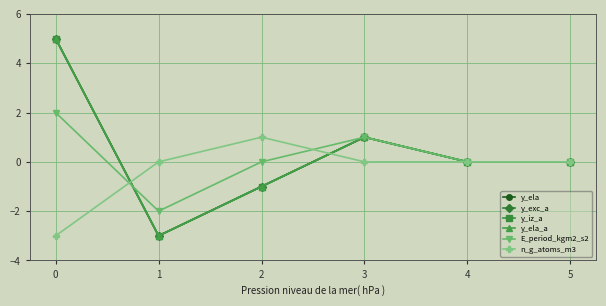

What is the sum of the y_ela_a values at 0 and 1?

2